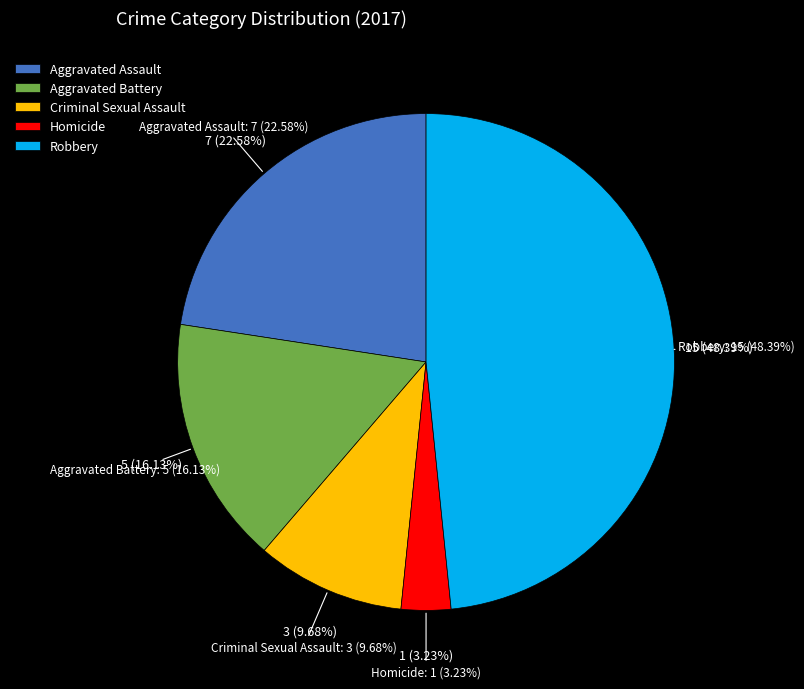

What is the largest slice in the pie chart?

Robbery